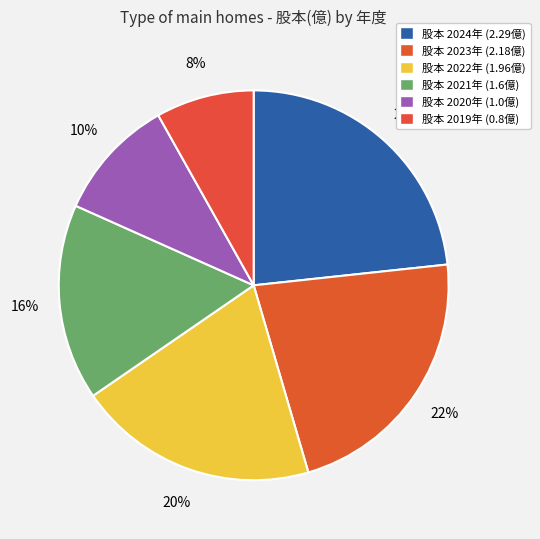

What is the largest slice in the pie chart?

2024